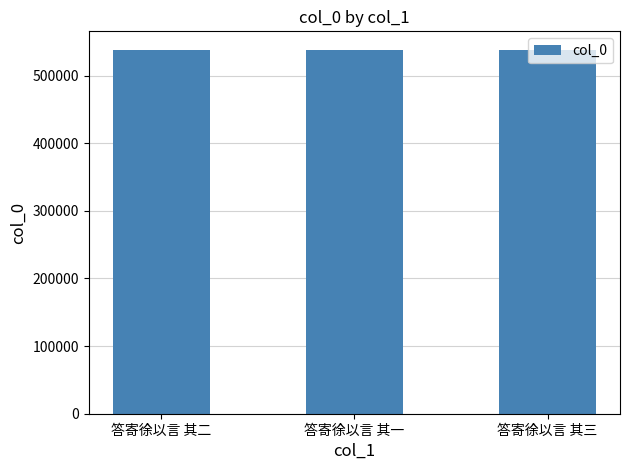

What is the approximate value at 答寄徐以言 其一?

538609